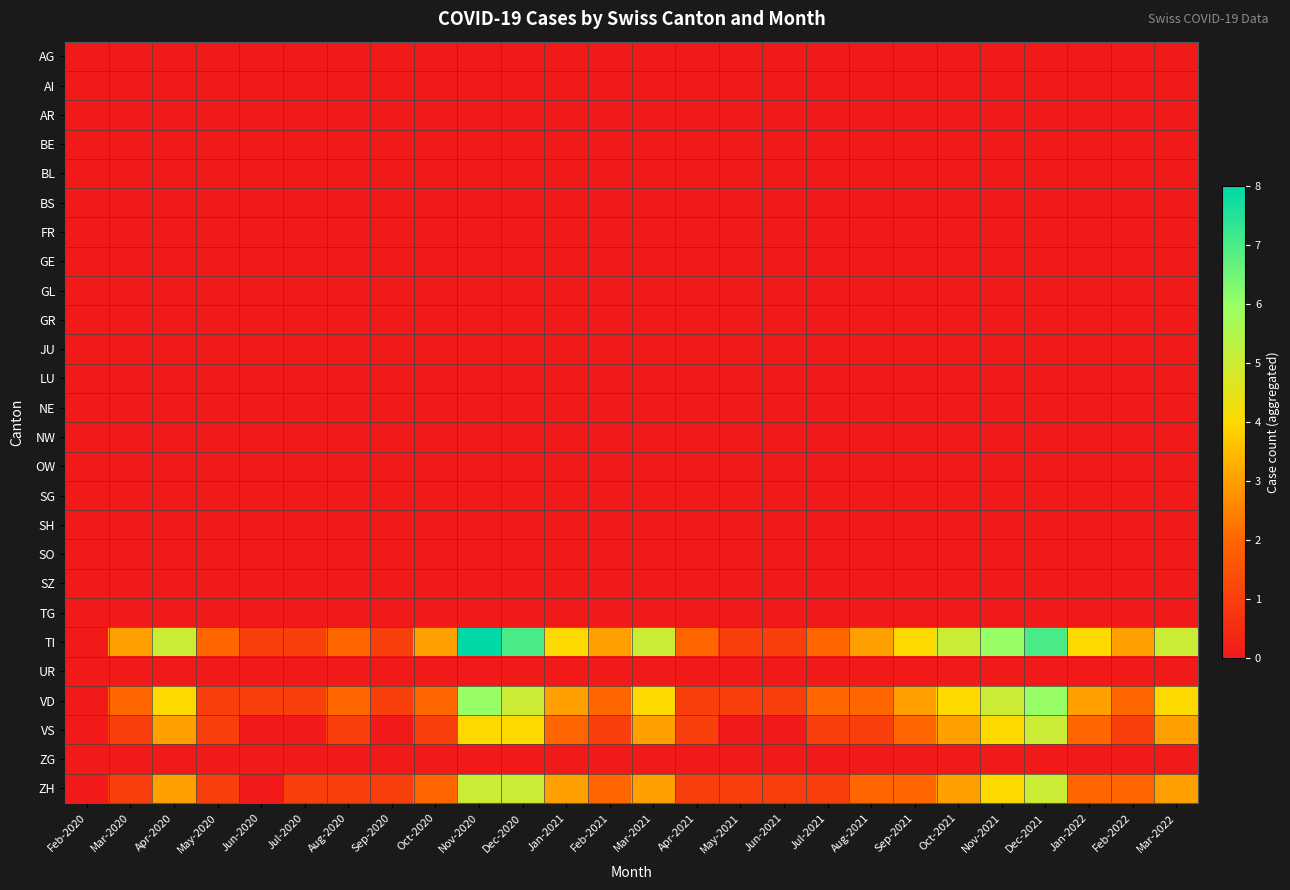

At which category is the sum across all series the highest?

Nov-2020